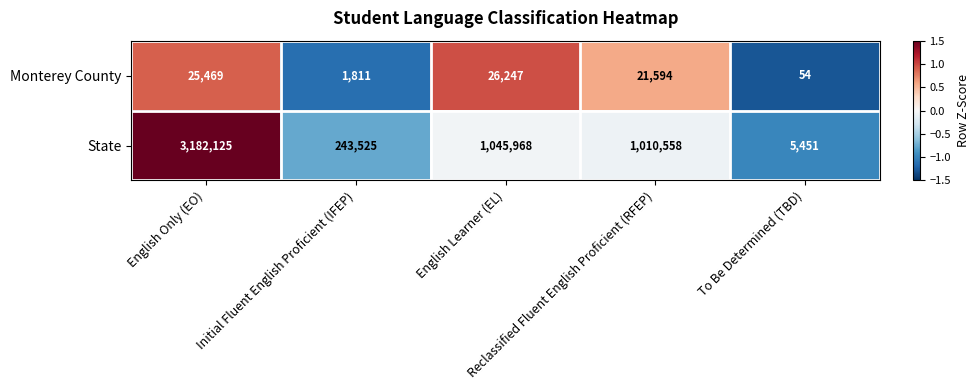

What is the maximum value for Monterey County?

26247